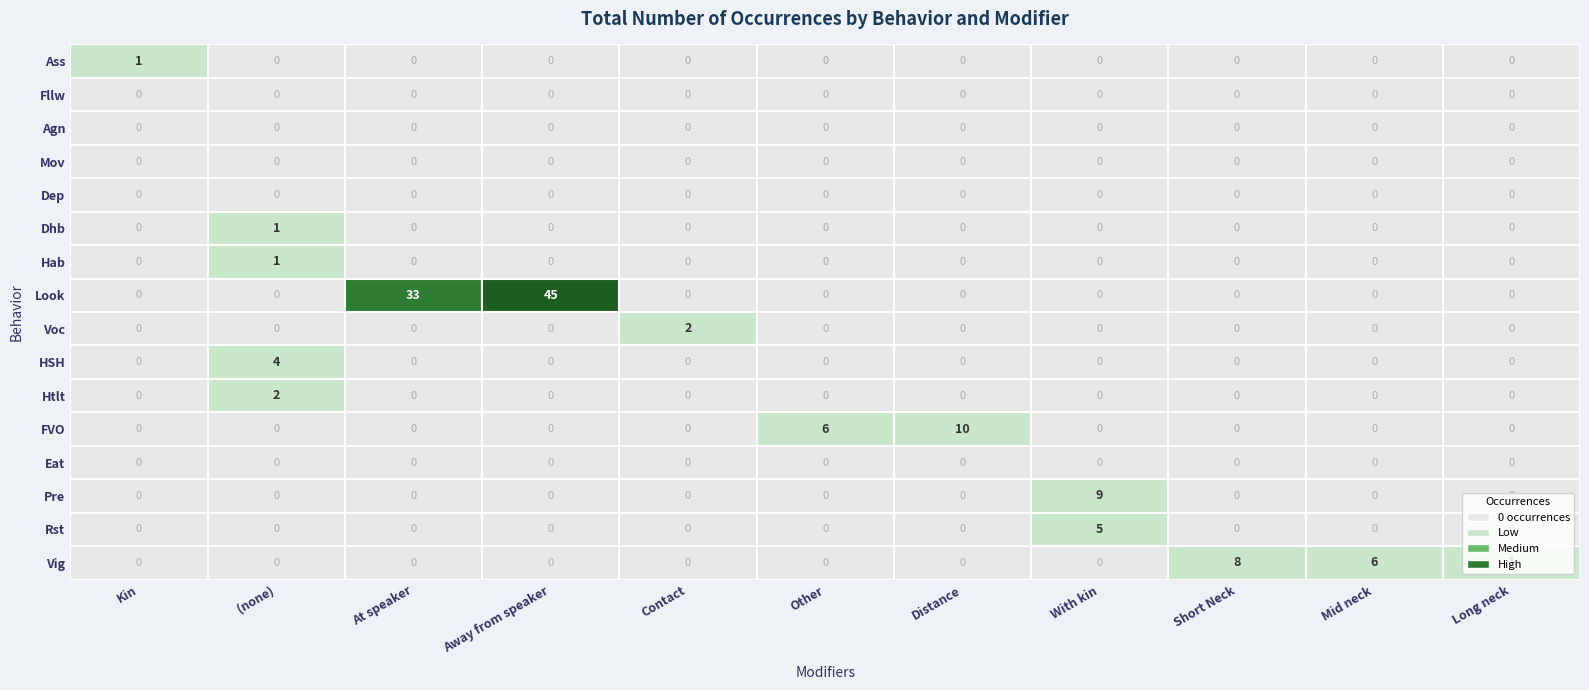

At how many categories does at least one series exceed 32?

2